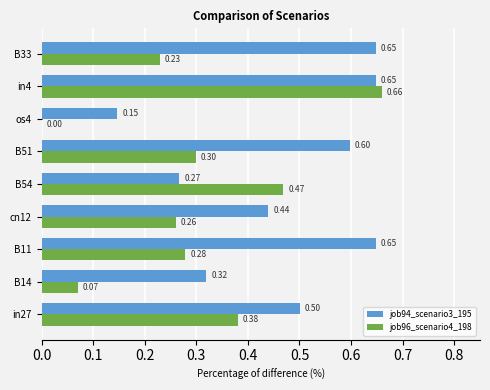

Which series changed the most between B14 and B33?

job94_scenario3_195